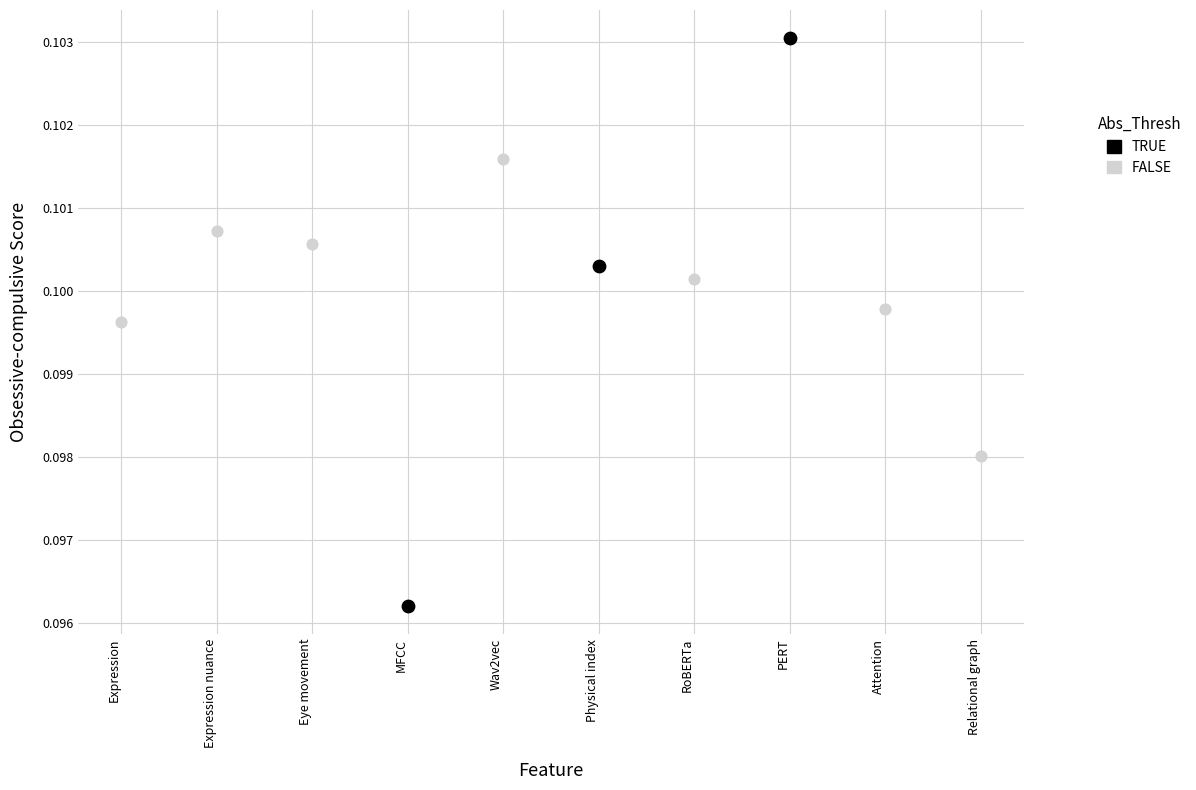

Which series has the widest spread of Y values?

TRUE